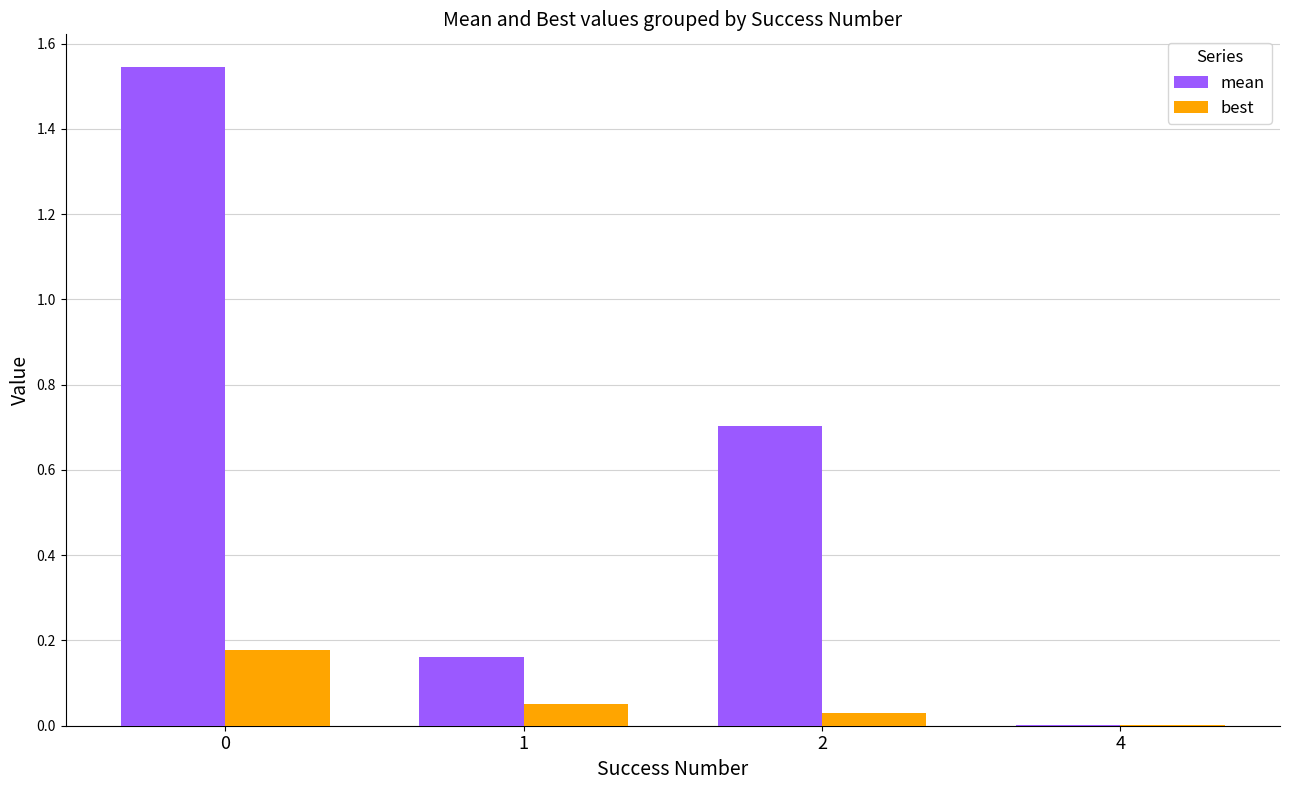

The best series shows 0.1 at 0. True or false?

False